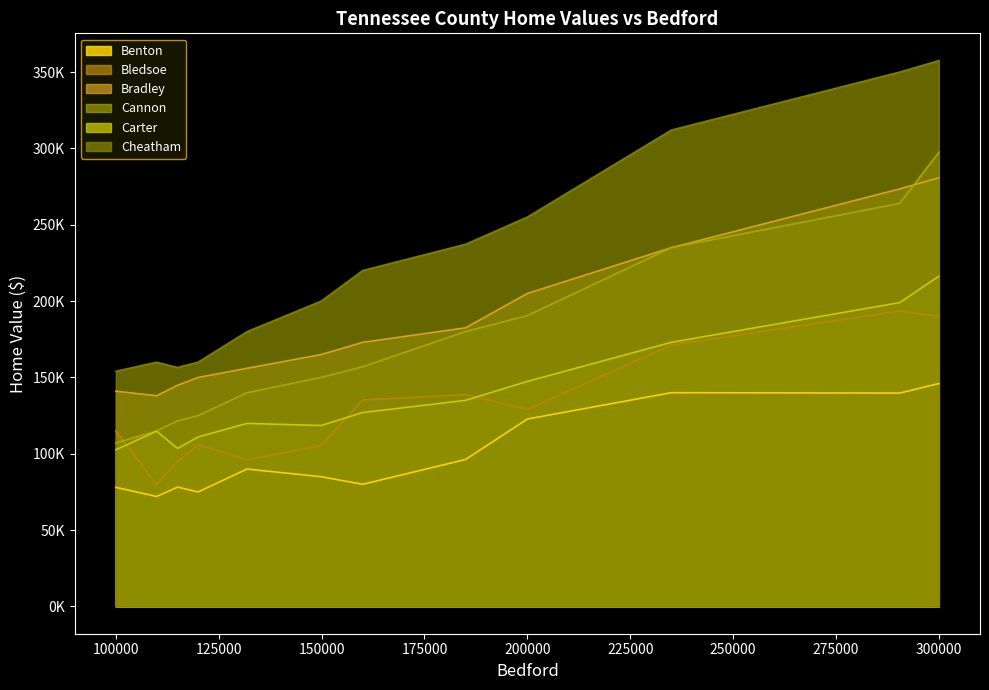

How many lines are shown in the chart?

6